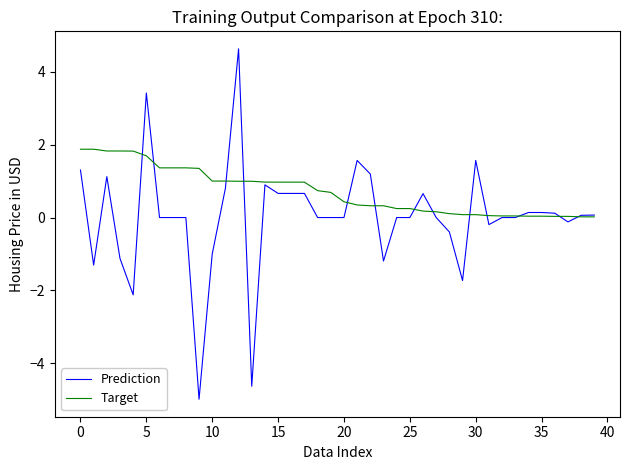

What is the maximum value shown in the chart?

4.6